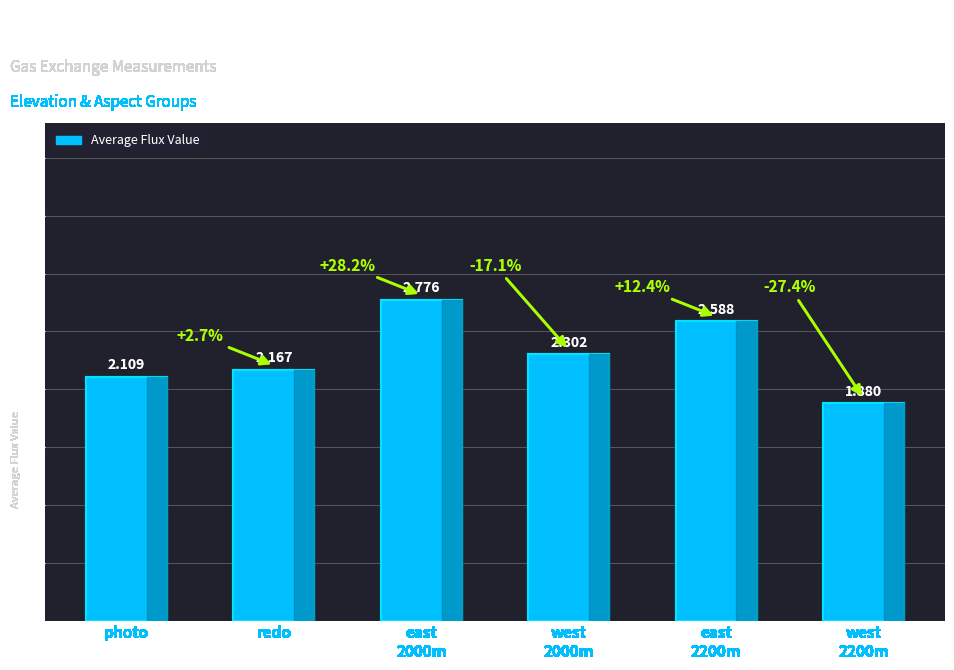

List the labels in order of value, largest first.

east
2000m, east
2200m, west
2000m, redo, photo, west
2200m